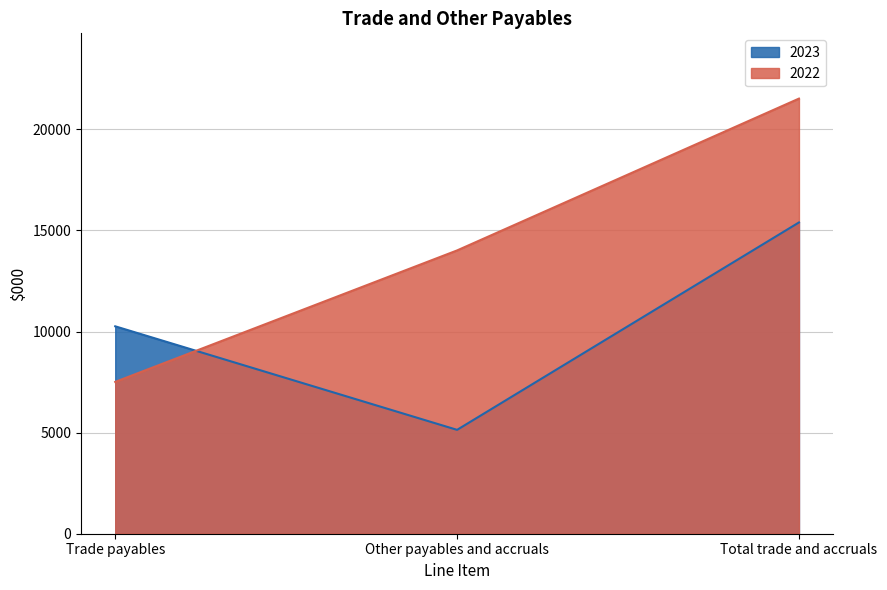

What is the difference between the highest and lowest values at Total trade and accruals?

6125